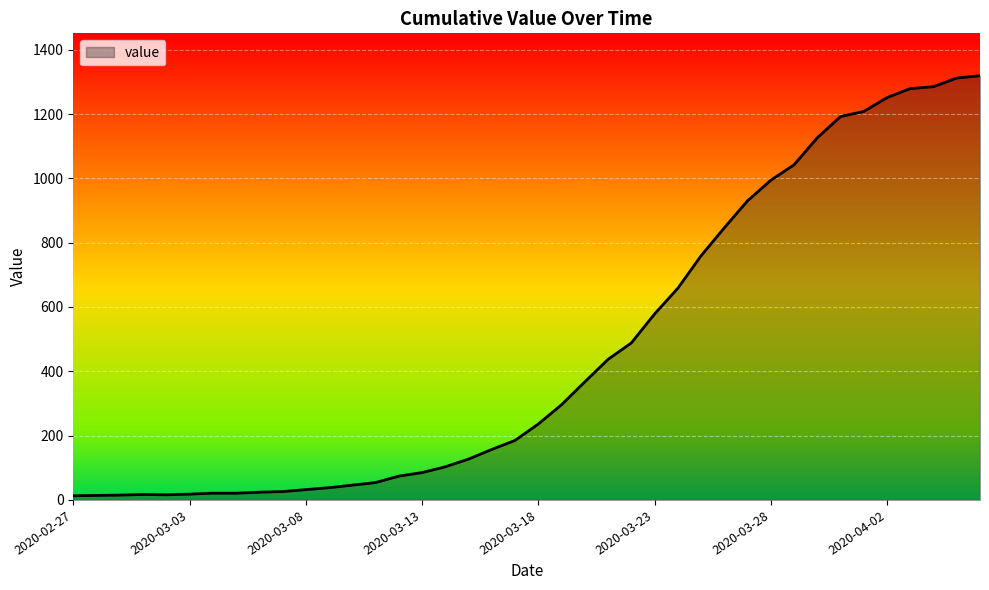

What is the difference between the maximum and minimum values?

1306